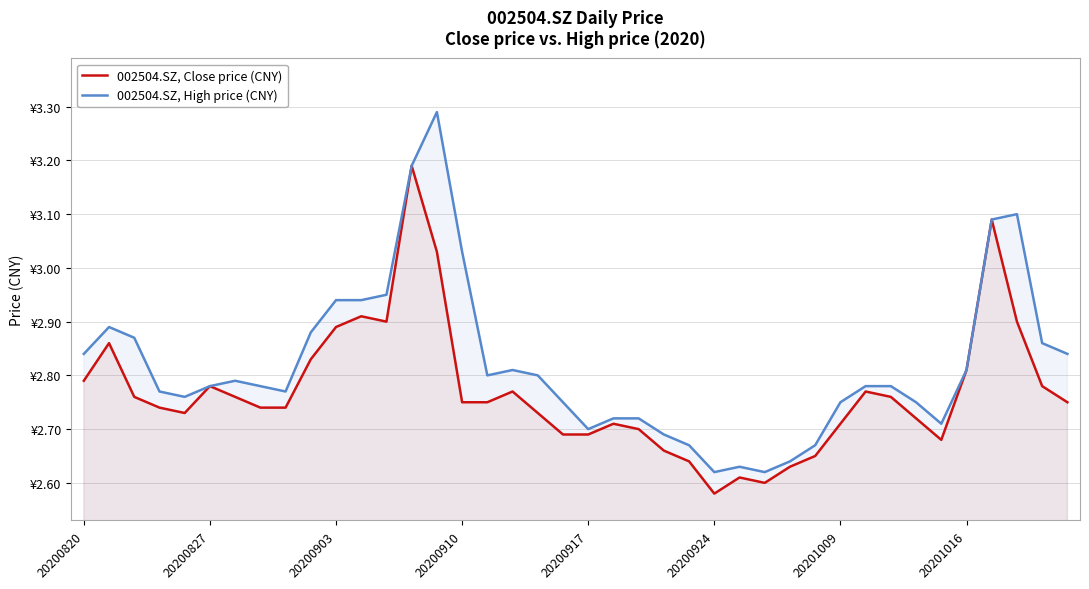

What is the value of the 002504.SZ, Close price (CNY) point at the 29th from the left?

2.6